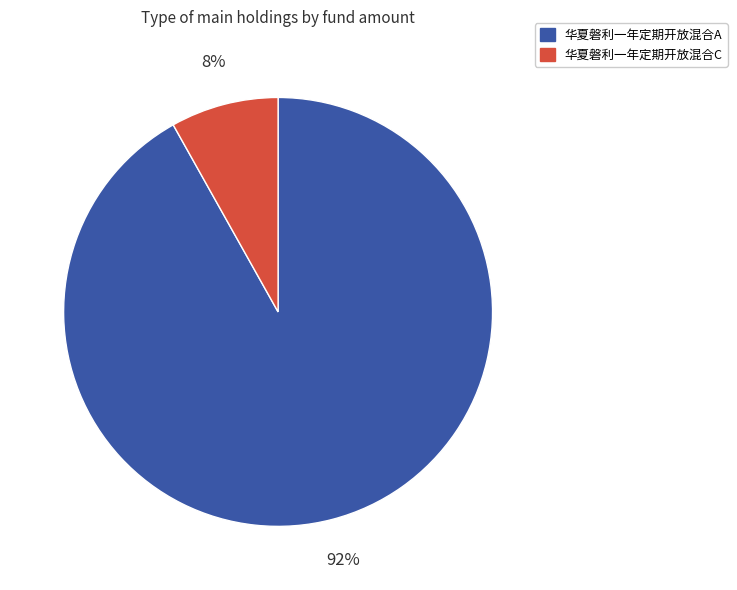

How many segments does this pie chart have?

2